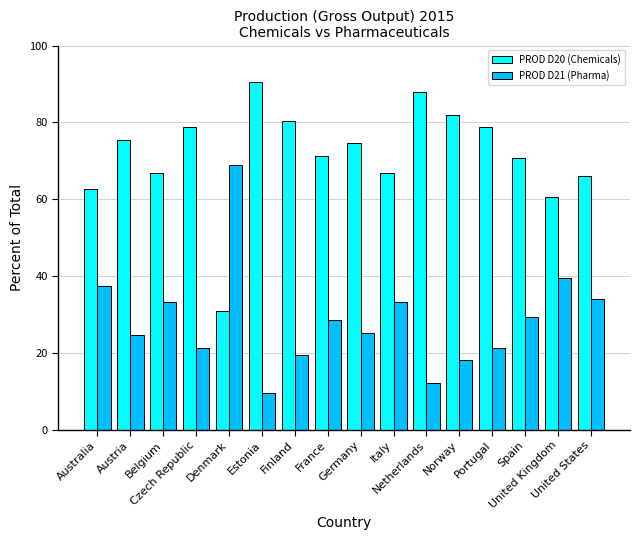

Rank the series by their average value, from highest to lowest.

PROD D20 (Chemicals), PROD D21 (Pharma)